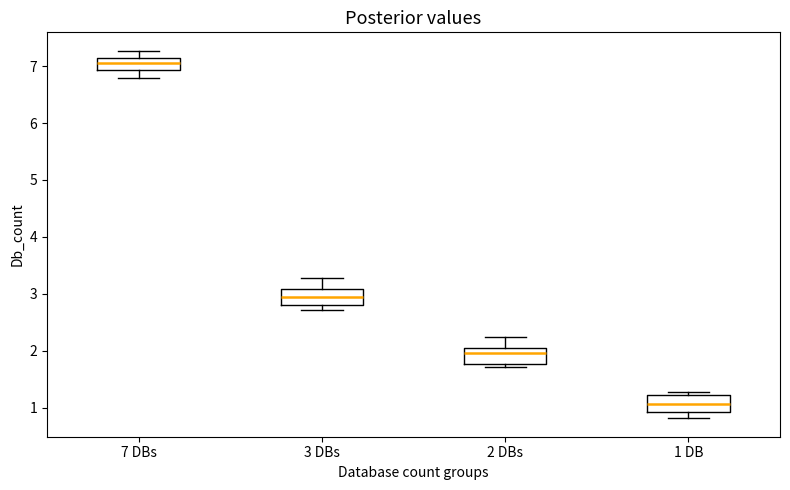

Reading left to right, read every box against the y-axis: the position of its median line, the range the box covers, and the ends of its whiskers. The values are not printed on the chart, so give them approximately, as read against the axis.

7 DBs: median 7.1 (inside the box), box 6.9 to 7.1, whiskers 6.8 to 7.3
3 DBs: median 2.9, box 2.8 to 3.1, whiskers 2.7 to 3.3
2 DBs: median 2.0, box 1.8 to 2.1, whiskers 1.7 to 2.2
1 DB: median 1.1, box 0.9 to 1.2, whiskers 0.8 to 1.3